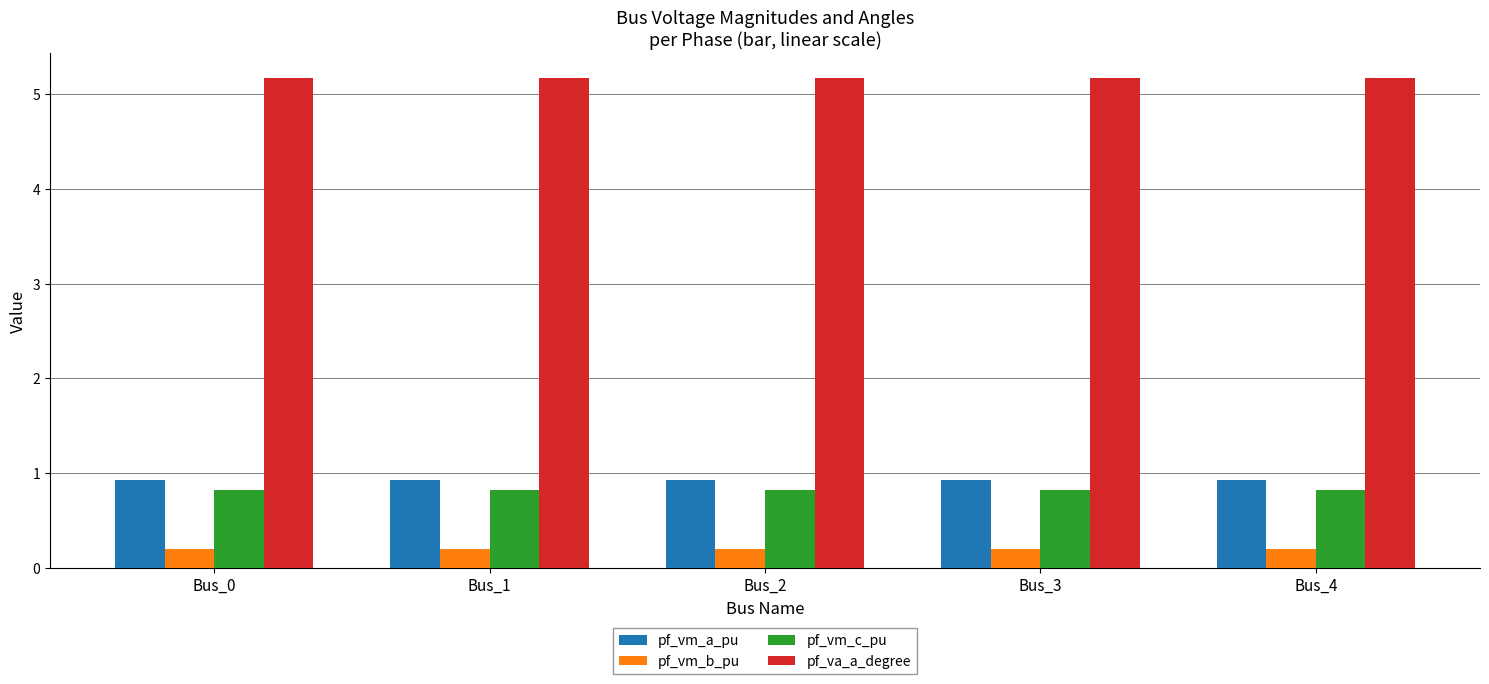

Reading left to right, transcribe all the data shown in this chart.

pf_vm_a_pu: 0.9	0.9	0.9	0.9	0.9
pf_vm_b_pu: 0.2	0.2	0.2	0.2	0.2
pf_vm_c_pu: 0.8	0.8	0.8	0.8	0.8
pf_va_a_degree: 5.2	5.2	5.2	5.2	5.2